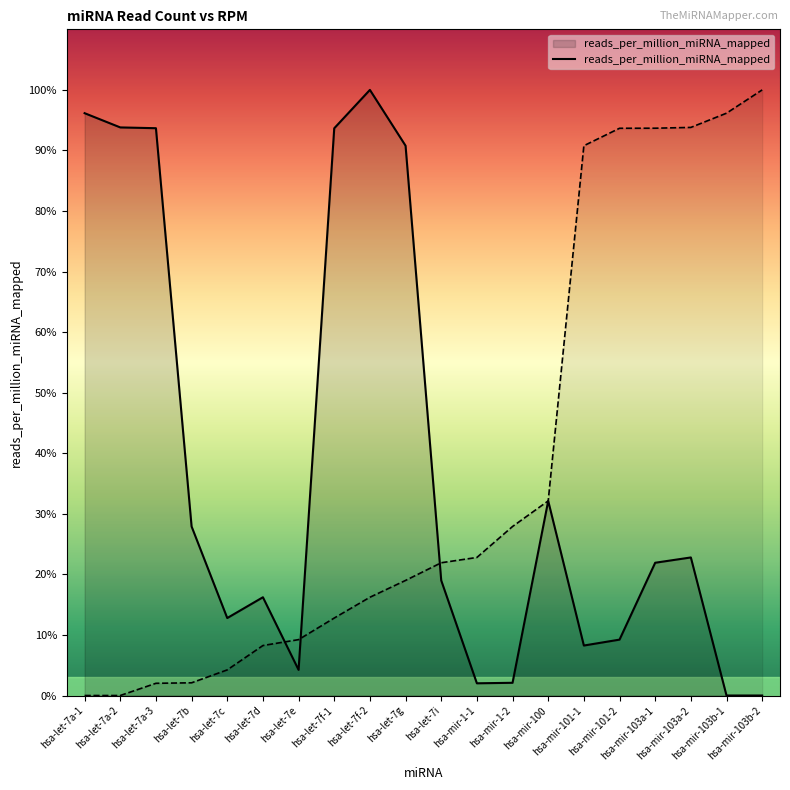

Which category has the highest value across all series?

hsa-let-7f-2